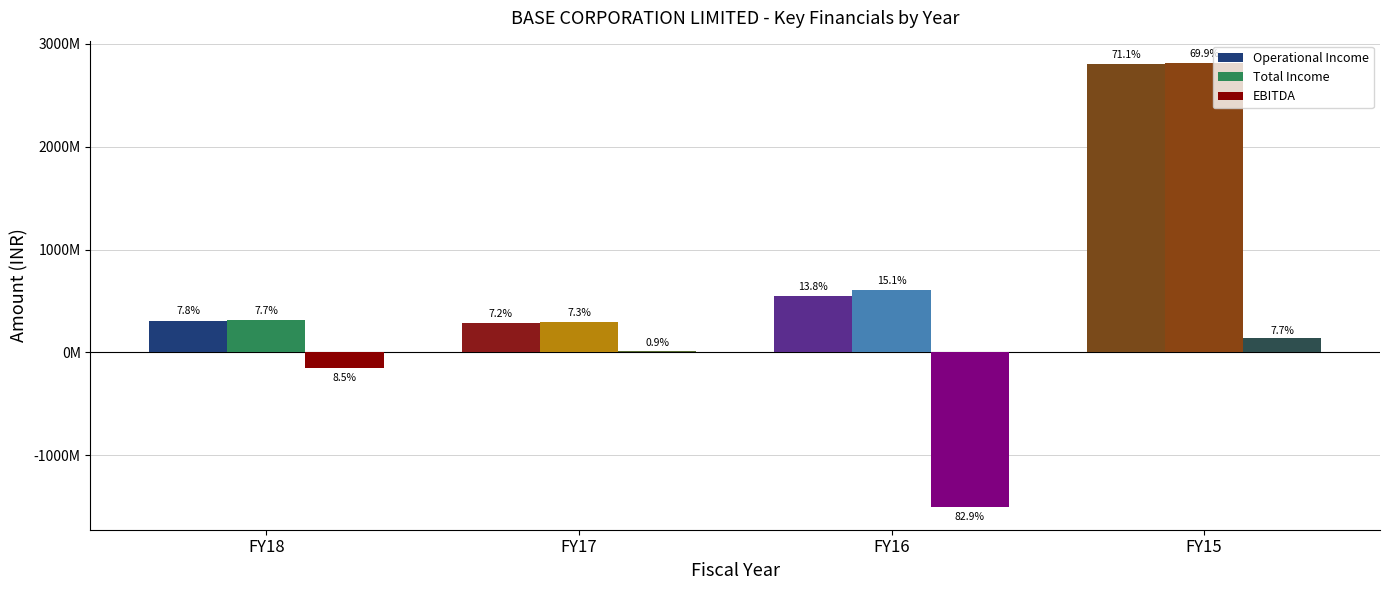

What is the approximate value of Total Income at FY17?

292579167